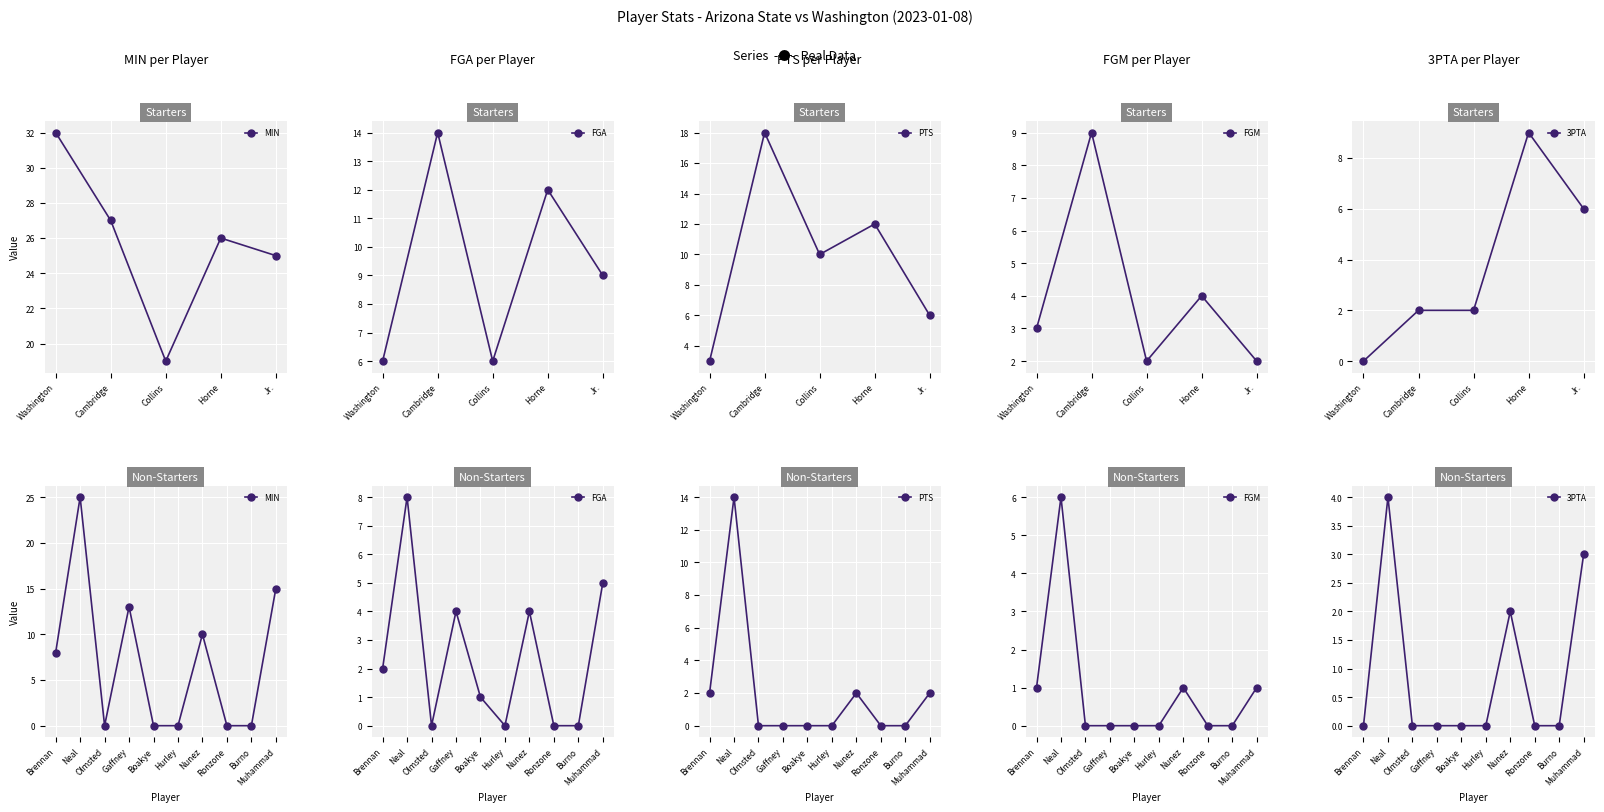

Which category has the highest value across all series?

Neal